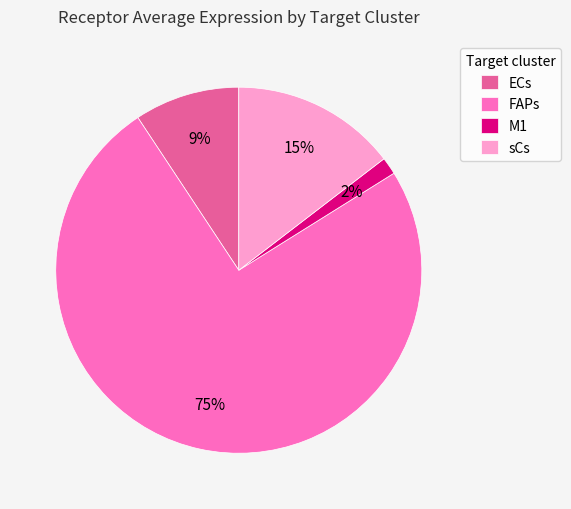

Is it true that FAPs is 75% of the pie?

True